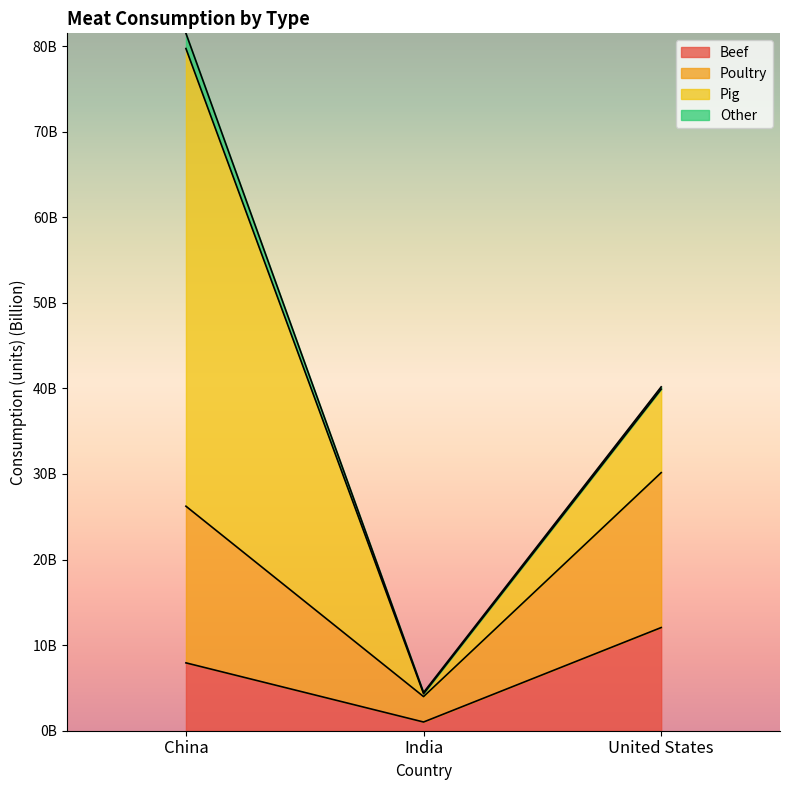

Read the Poultry value at United States.

30.2